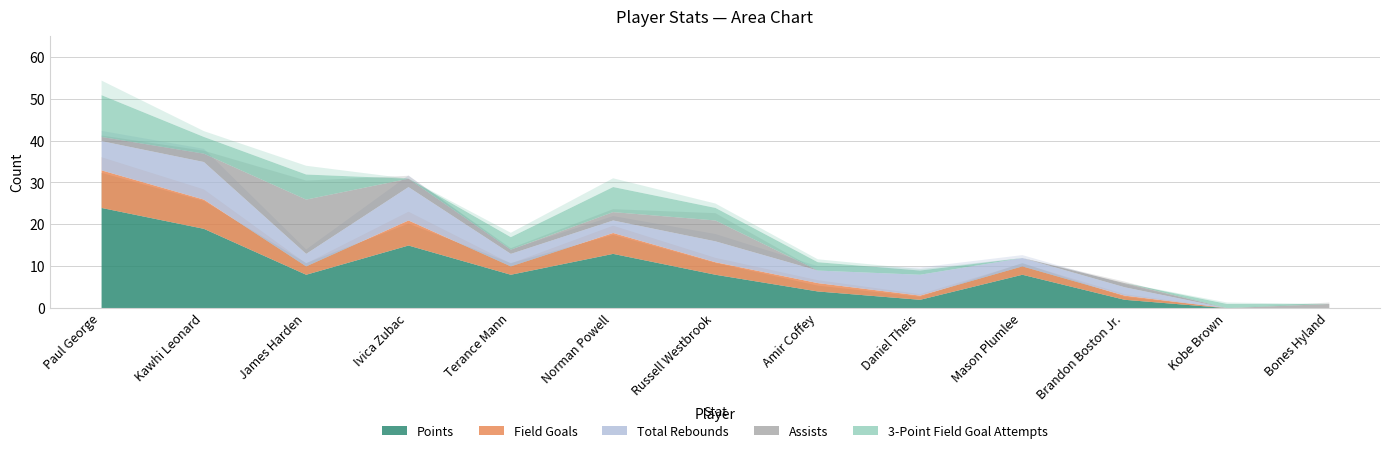

Is it true that 3-Point Field Goal Attempts equals -6 at Bones Hyland?

False